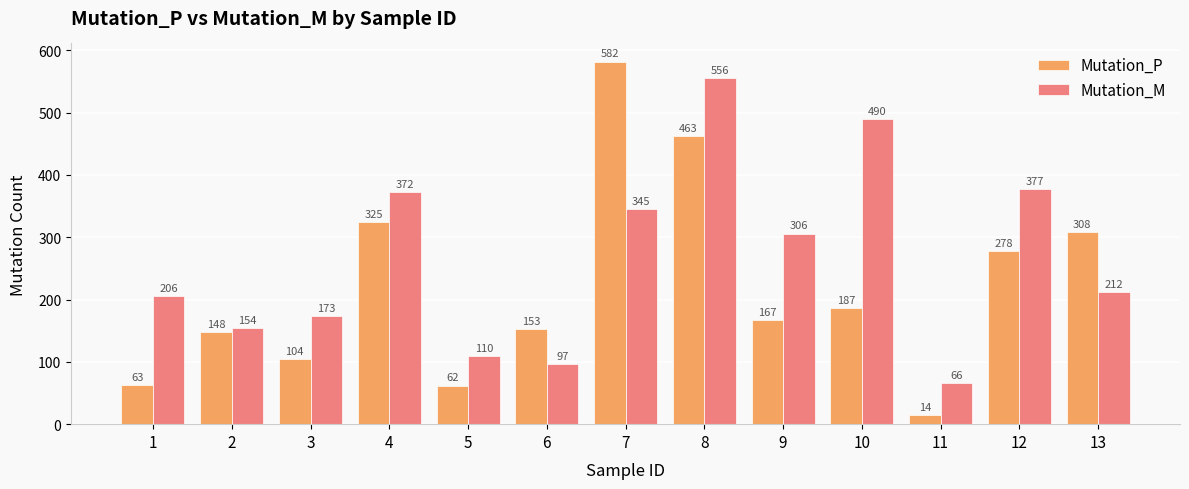

What is the smallest value displayed?

14